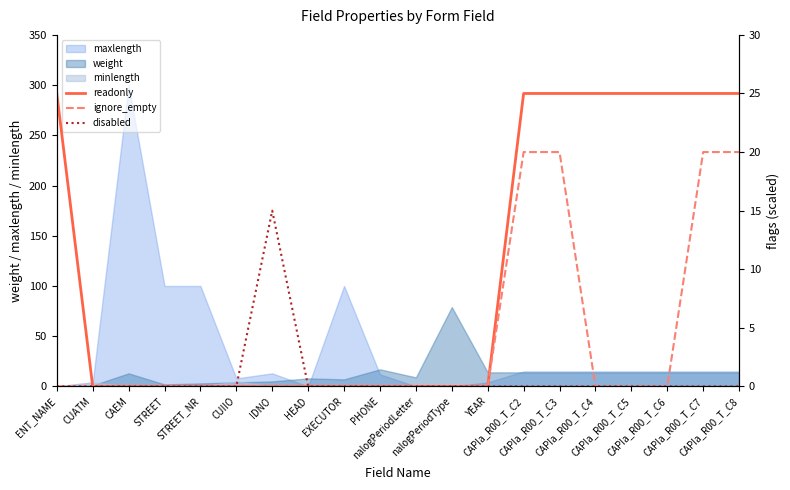

What is the value of the readonly point at the 15th from the left?

25